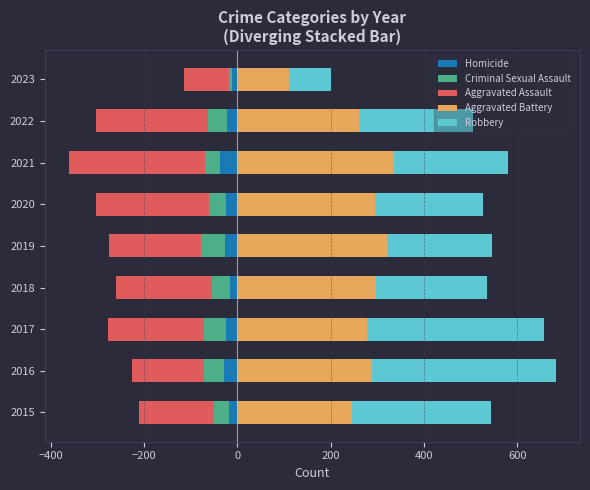

What is the minimum value shown in the chart?

-292